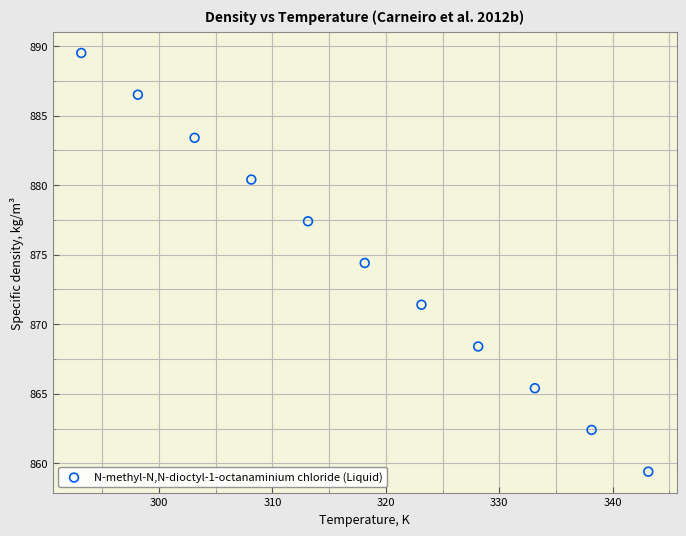

What is the average Y value?

874.4